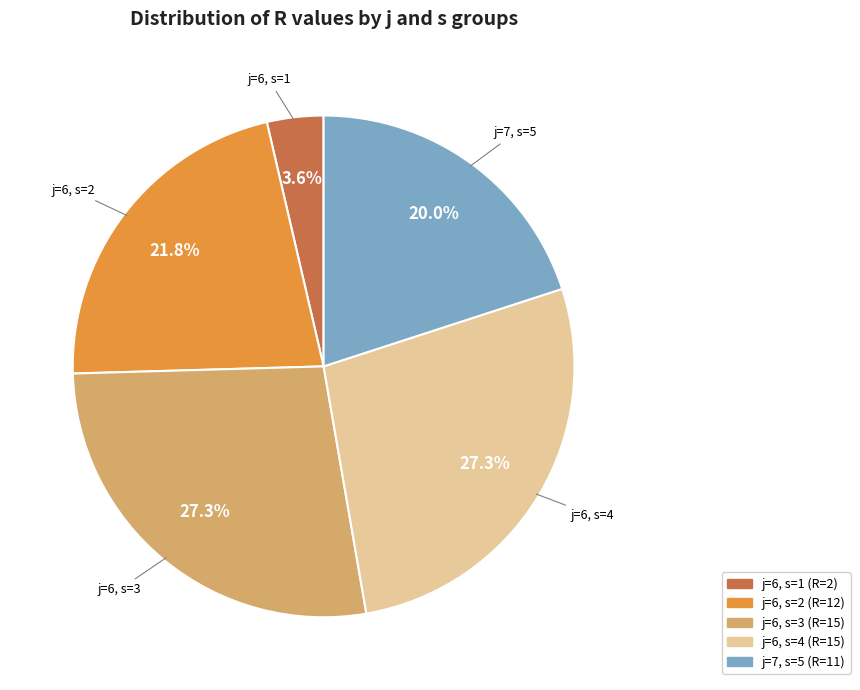

Combined, what portion of the pie is j=6, s=1 and j=7, s=5?

23.6%